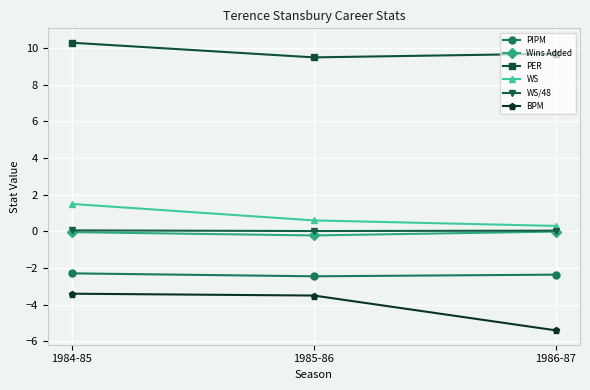

Is this an area chart (filled region under the line)?

No